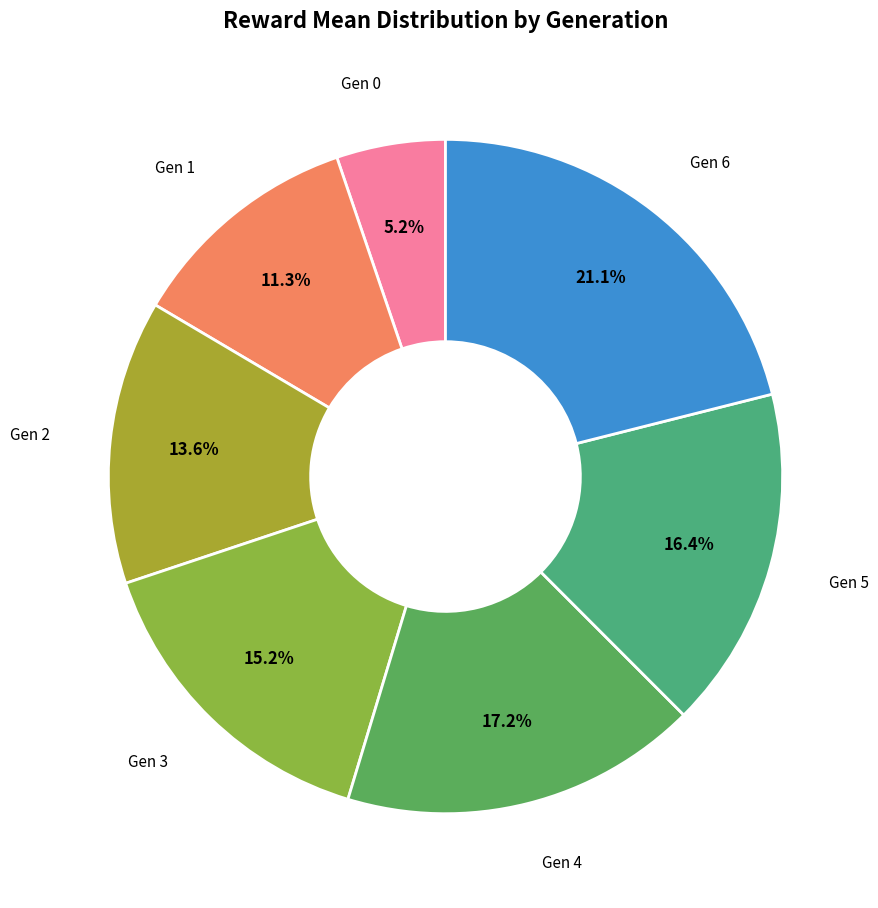

Count the number of slices in the pie.

7